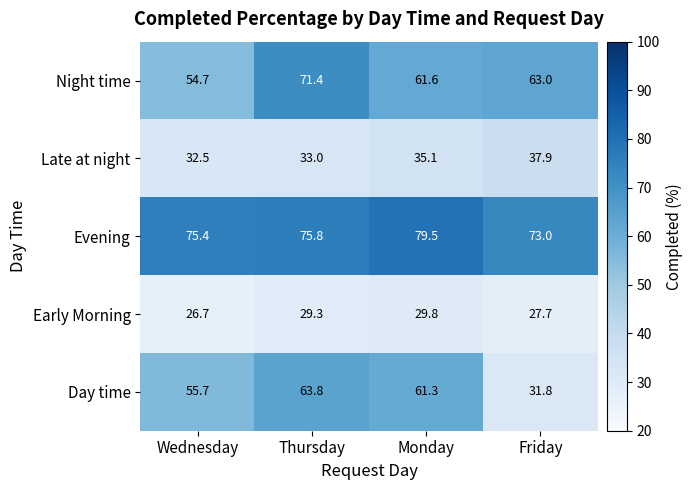

Rank the series by their maximum value, from highest to lowest.

Evening, Night time, Day time, Late at night, Early Morning